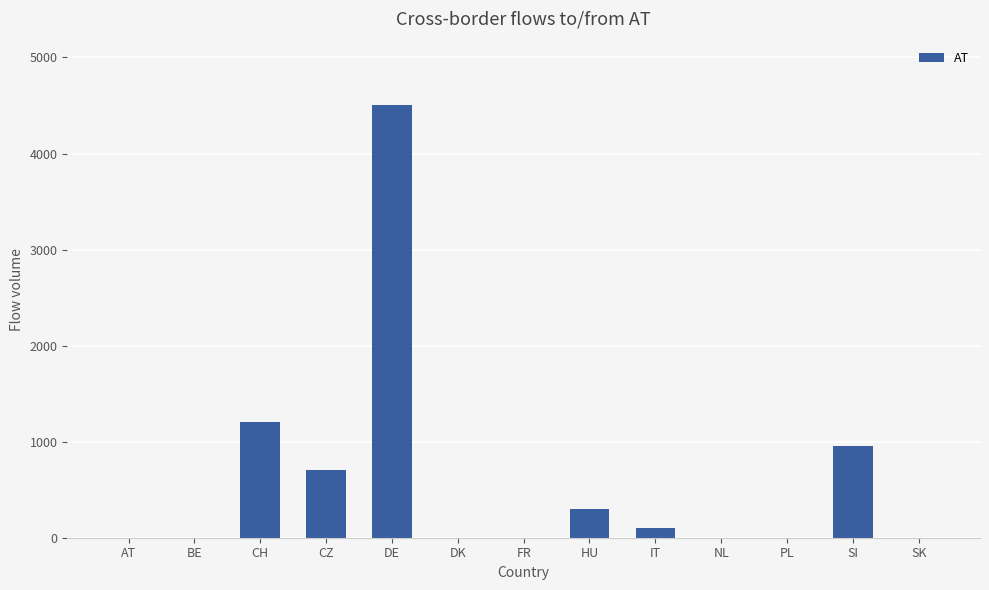

The value at NL is -1488. True or false?

False